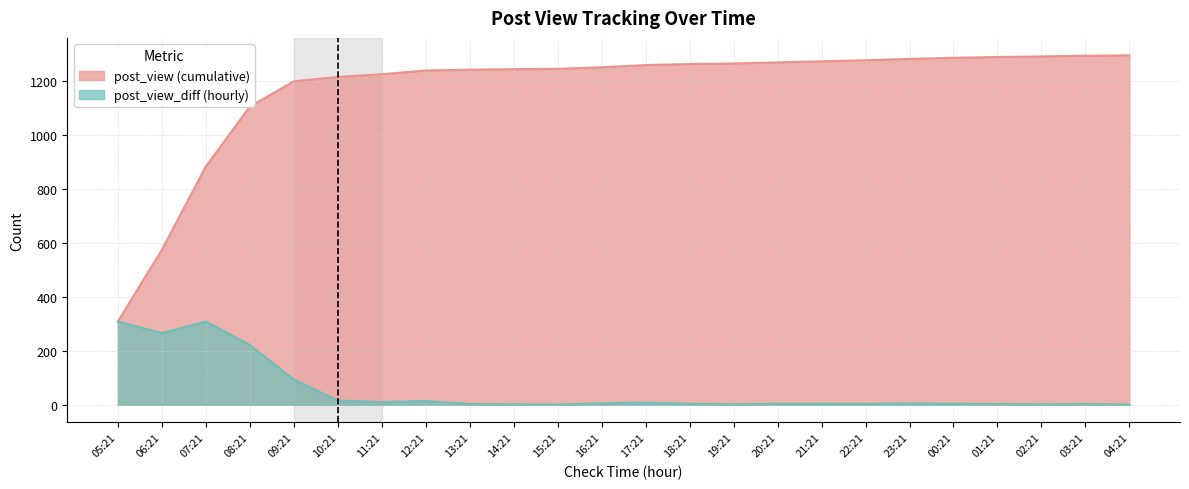

Reading left to right, what are all the values shown in this chart?

post_view: 309	575	884	1106	1200	1216	1226	1240	1243	1245	1246	1252	1260	1264	1266	1270	1274	1278	1283	1287	1290	1292	1295	1296
post_view_diff: 309	266	309	222	94	16	10	14	3	2	1	6	8	4	2	4	4	4	5	4	3	2	3	1